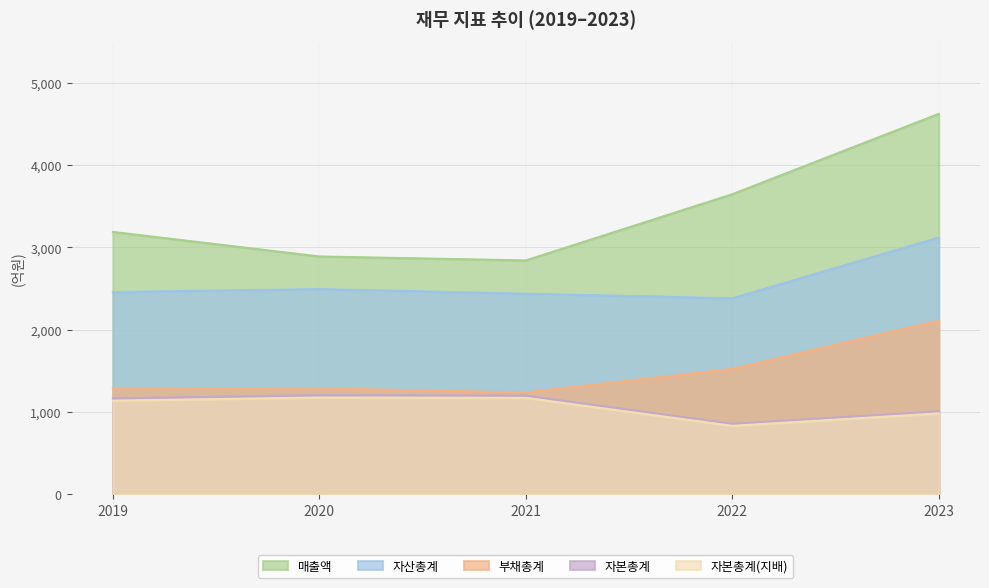

How many series are shown in this chart?

5